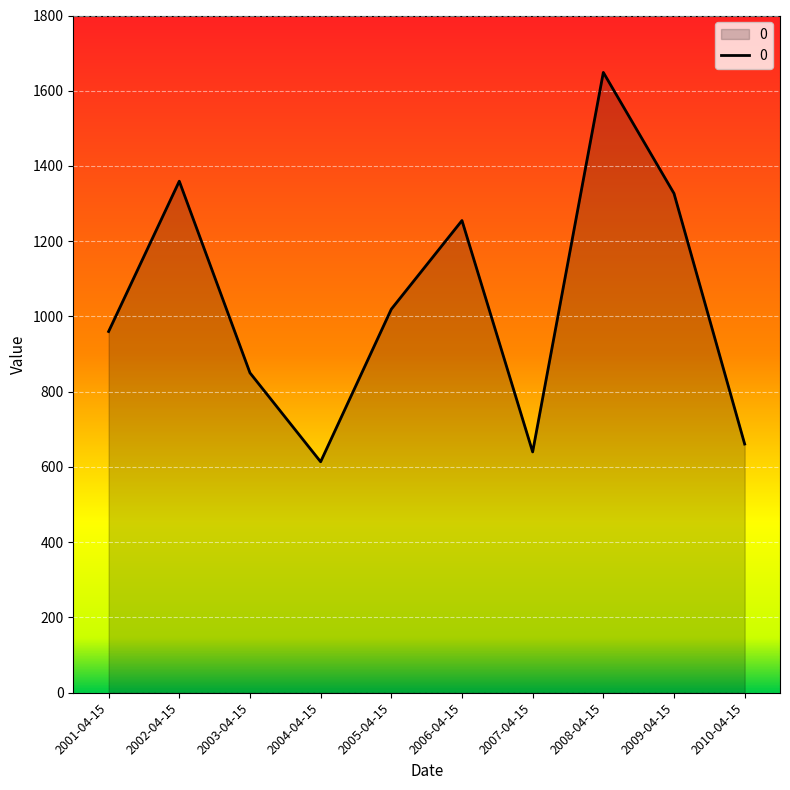

What is the maximum value shown in the chart?

1648.8